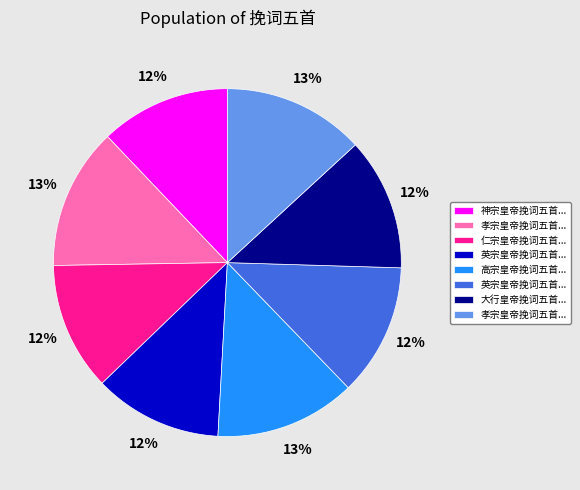

To the nearest percent, what is the difference between the largest and smallest slice percentages?

1%